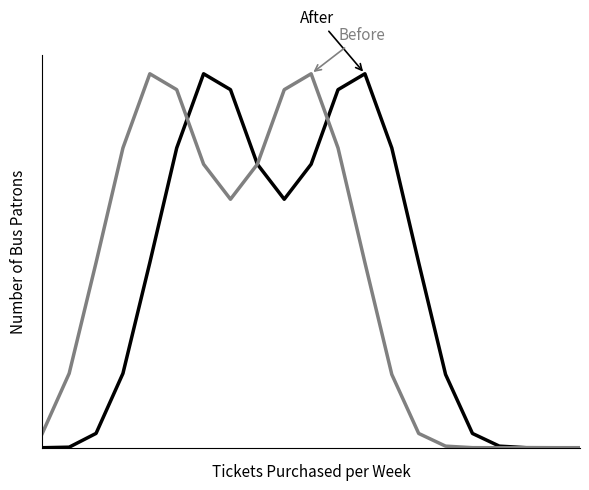

True or false: After has more than 2 points higher than both neighbors.

False